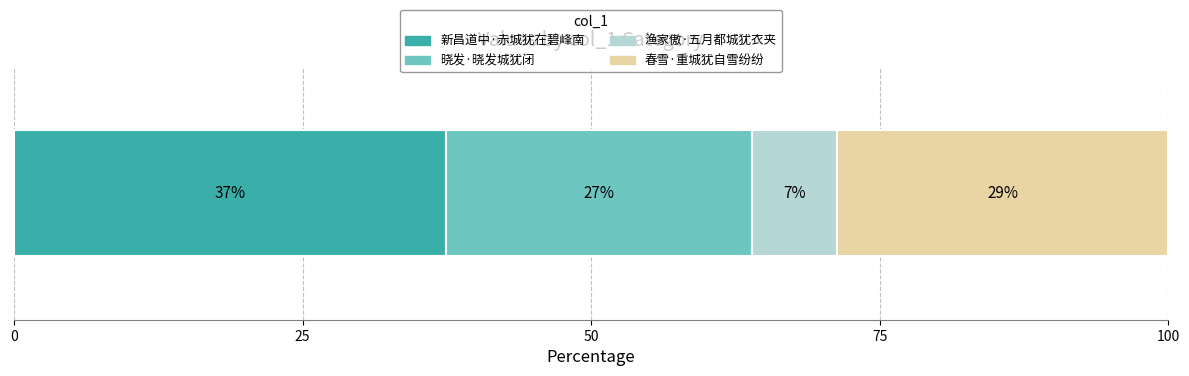

What position from the right is 新昌道中·赤城犹在碧峰南?

4